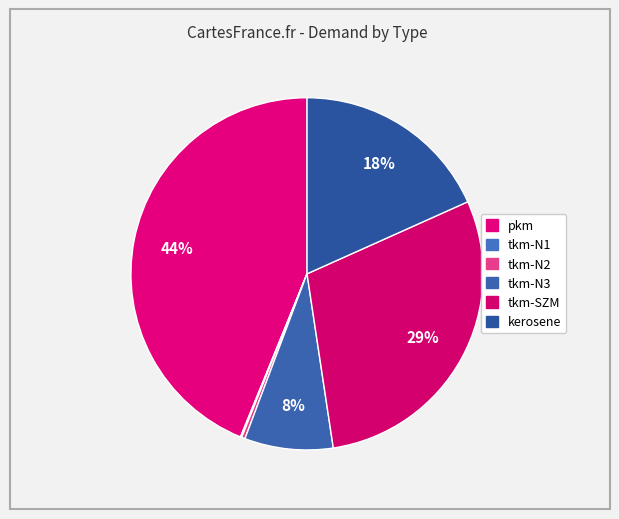

What is the smallest slice in the pie chart?

tkm-N1